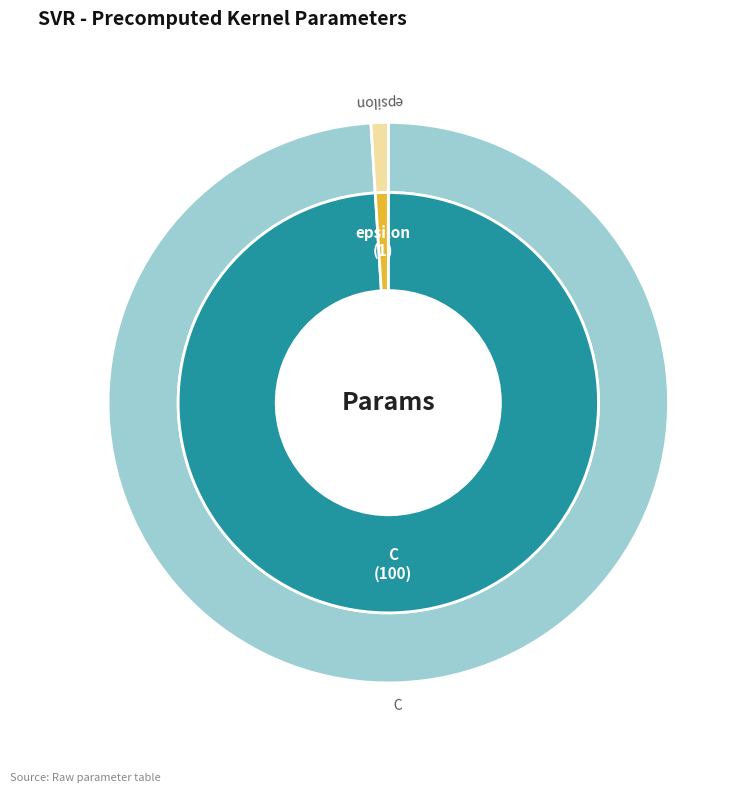

Do epsilon and C together represent more than half of the pie?

Yes